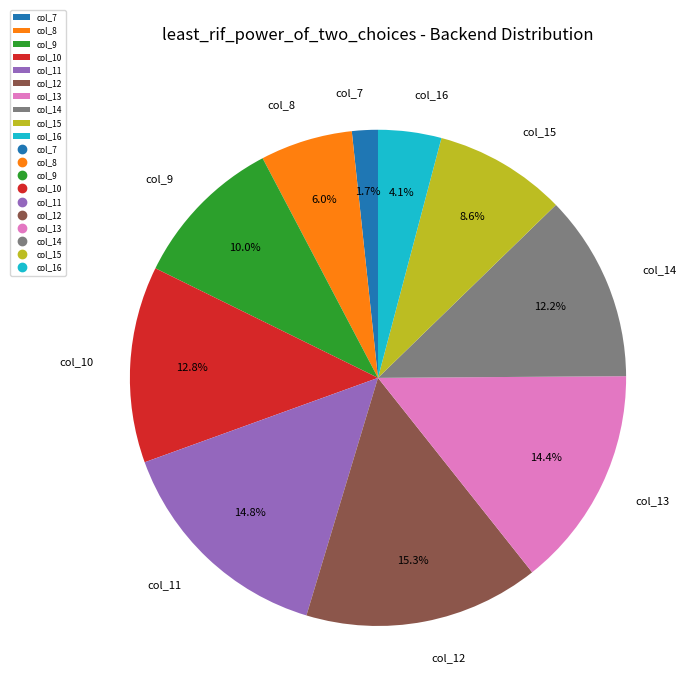

What percentage do col_16 and col_11 together represent?

18.9%